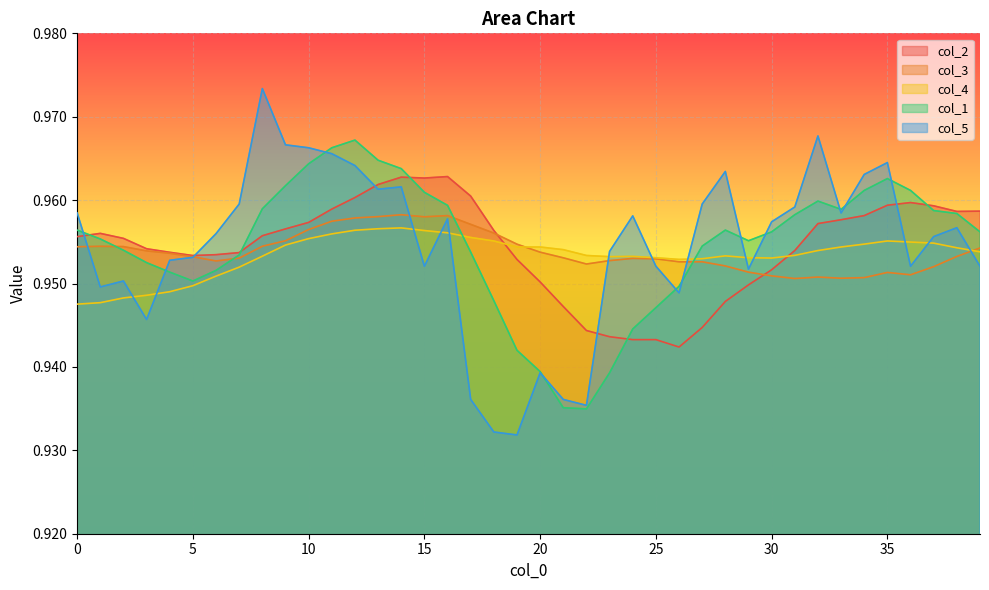

What is the sum of the col_3 values at 34 and 3?

1.9